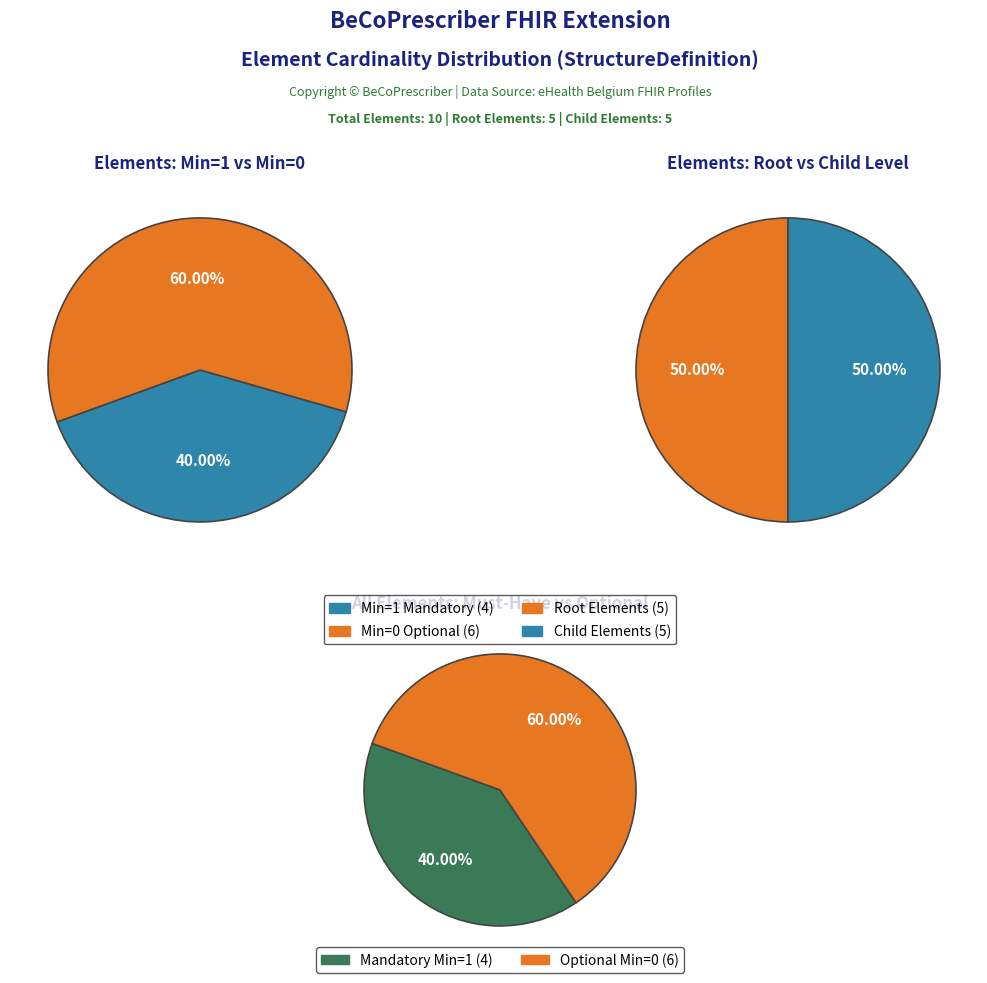

True or false: Extension accounts for 0% of the total.

True